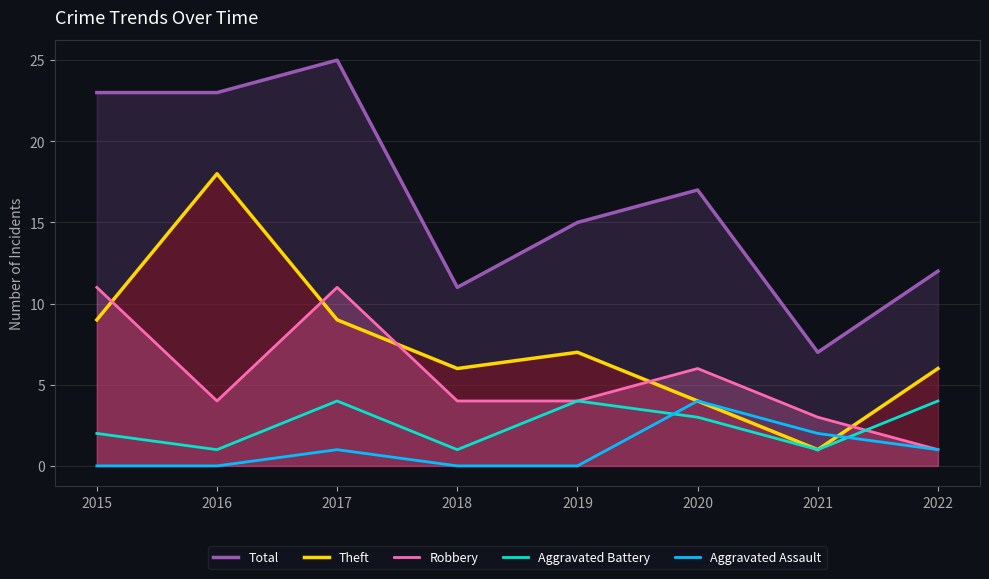

Reading left to right, list all the values displayed in this chart.

Total: 23	23	25	11	15	17	7	12
Theft: 9	18	9	6	7	4	1	6
Robbery: 11	4	11	4	4	6	3	1
Aggravated Battery: 2	1	4	1	4	3	1	4
Aggravated Assault: 0	0	1	0	0	4	2	1